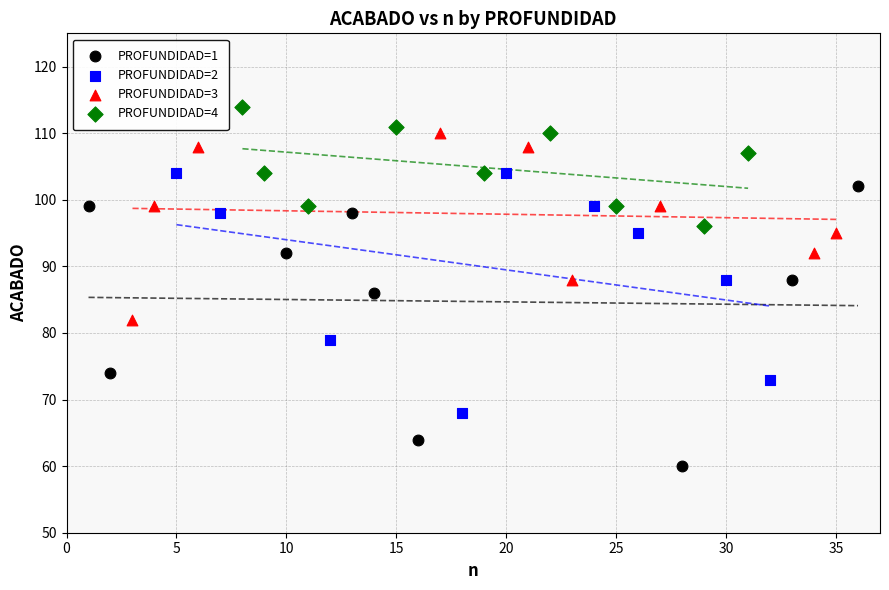

Which series contains the highest Y value?

PROFUNDIDAD=4